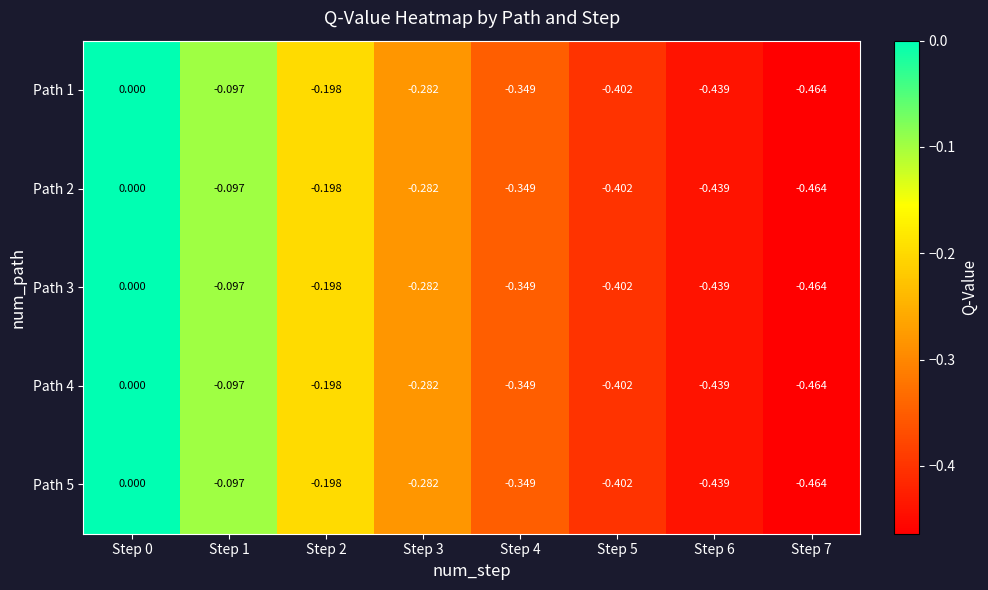

How many series are shown in this chart?

5